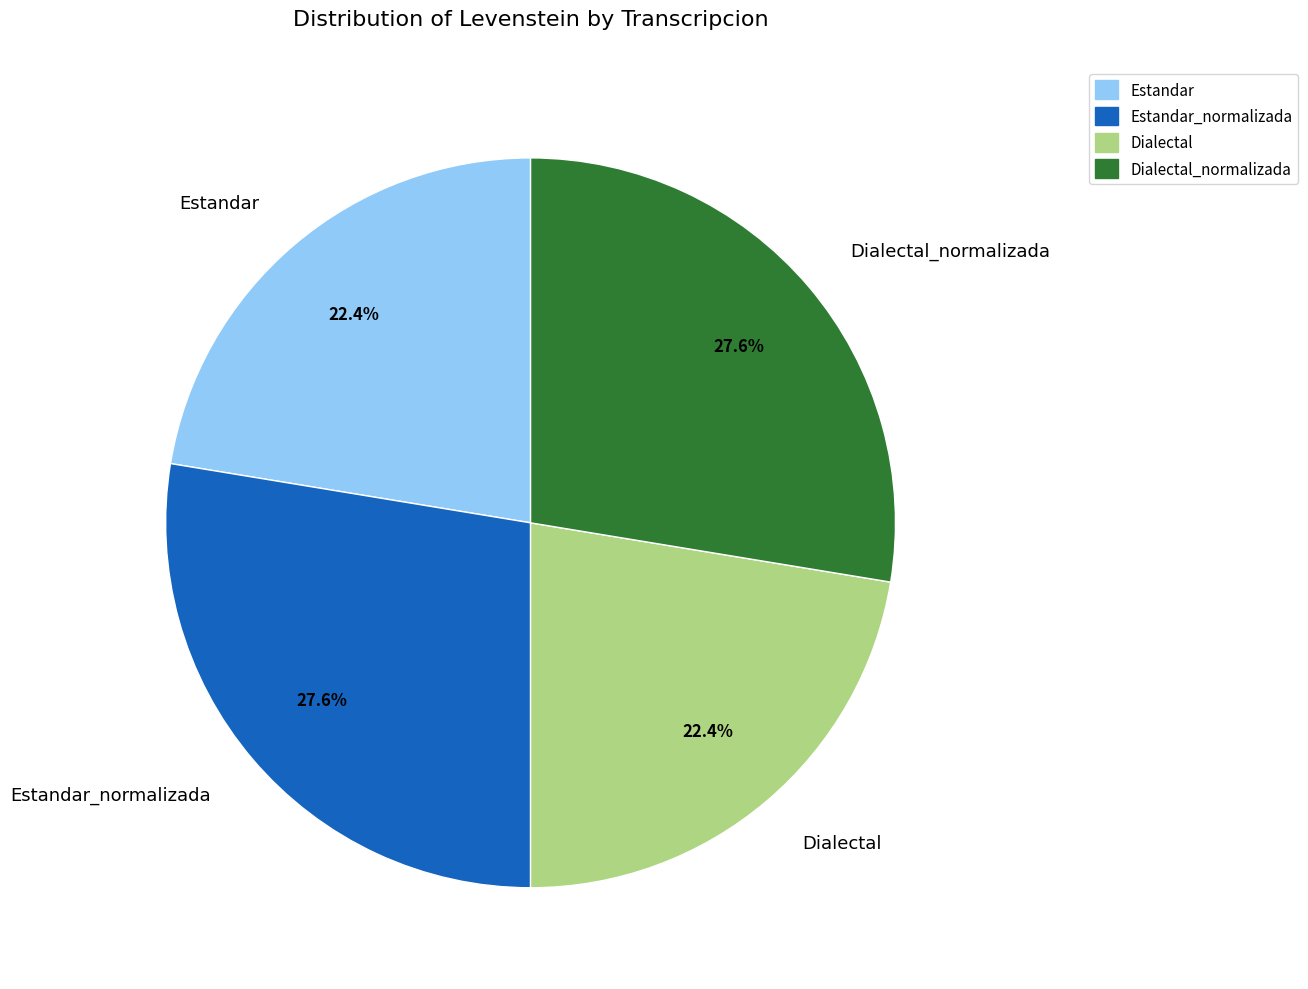

What percentage do Dialectal_normalizada and Dialectal together represent?

50.0%